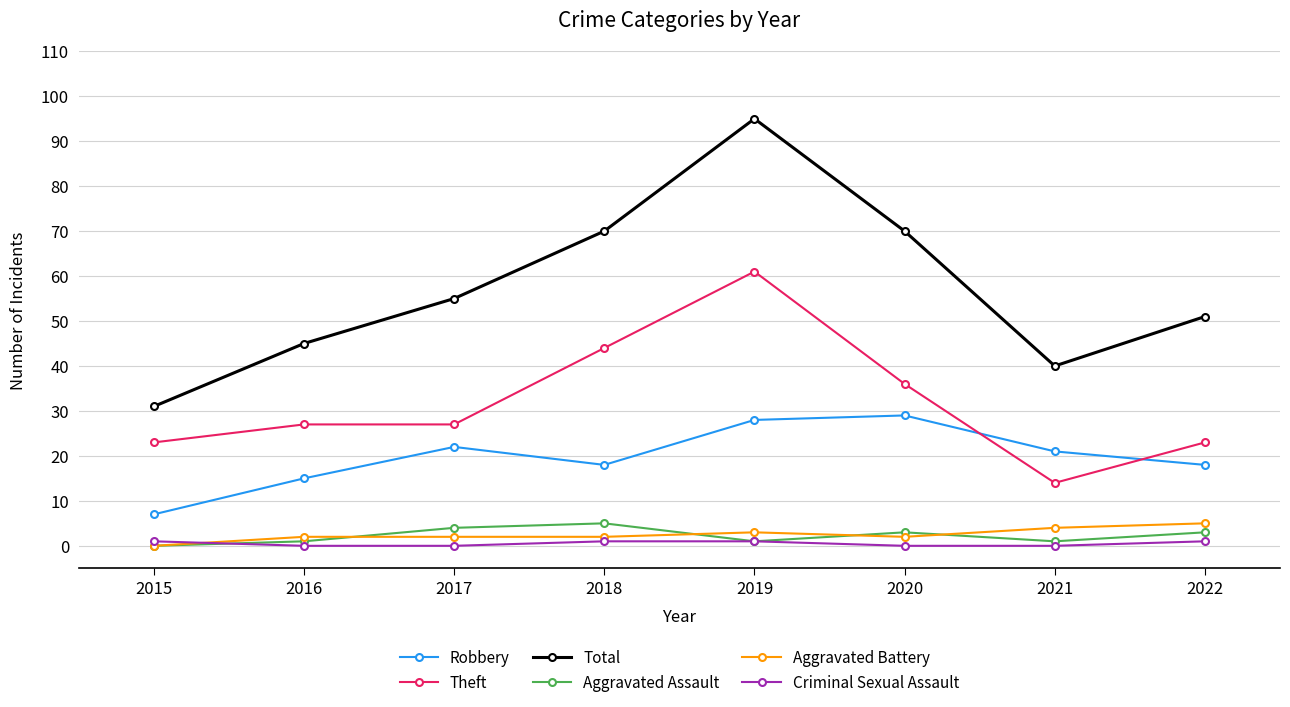

What is the difference between the maximum and minimum values in the Robbery series?

22